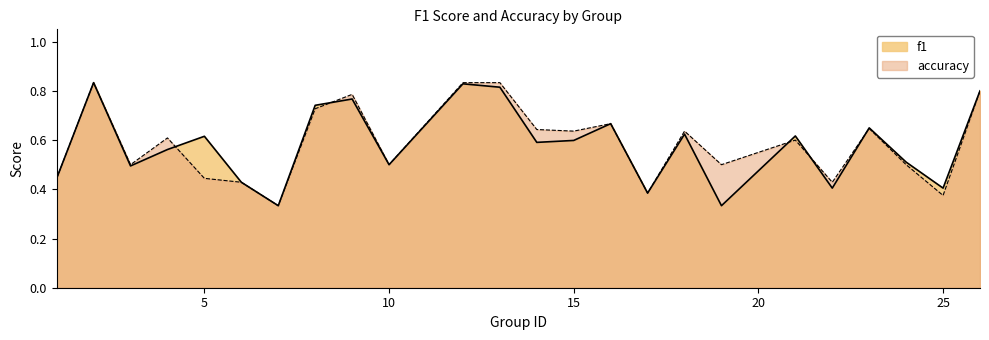

Does the chart display data point markers on the line(s)?

No